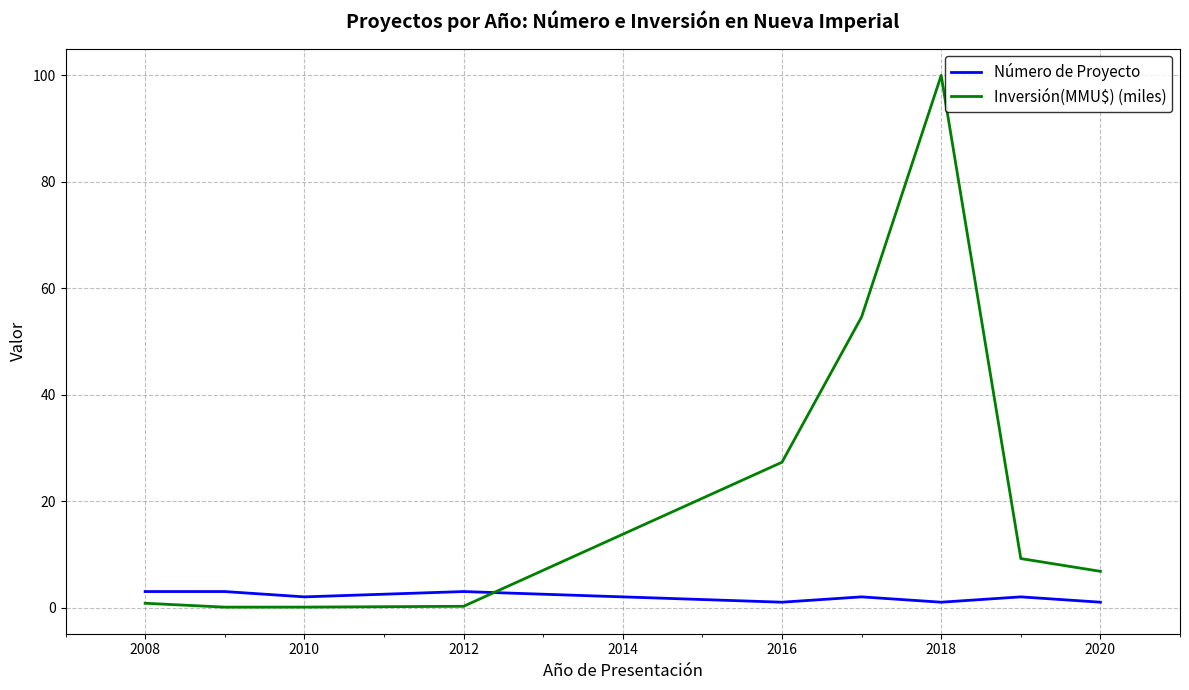

Rank the series by their maximum value, from highest to lowest.

Inversión(MMU$) (miles), Número de Proyecto